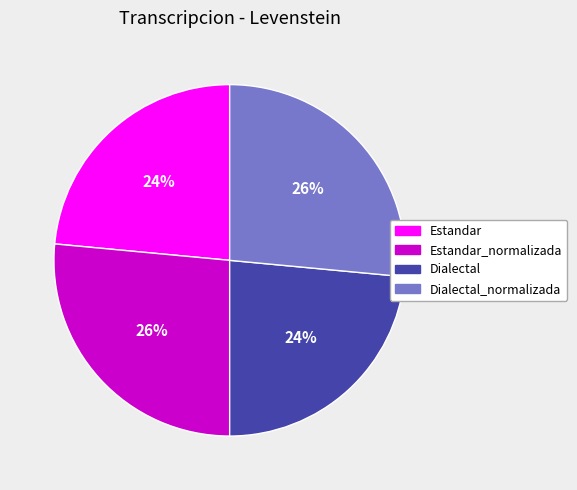

To the nearest percent, what is the average slice percentage?

25%